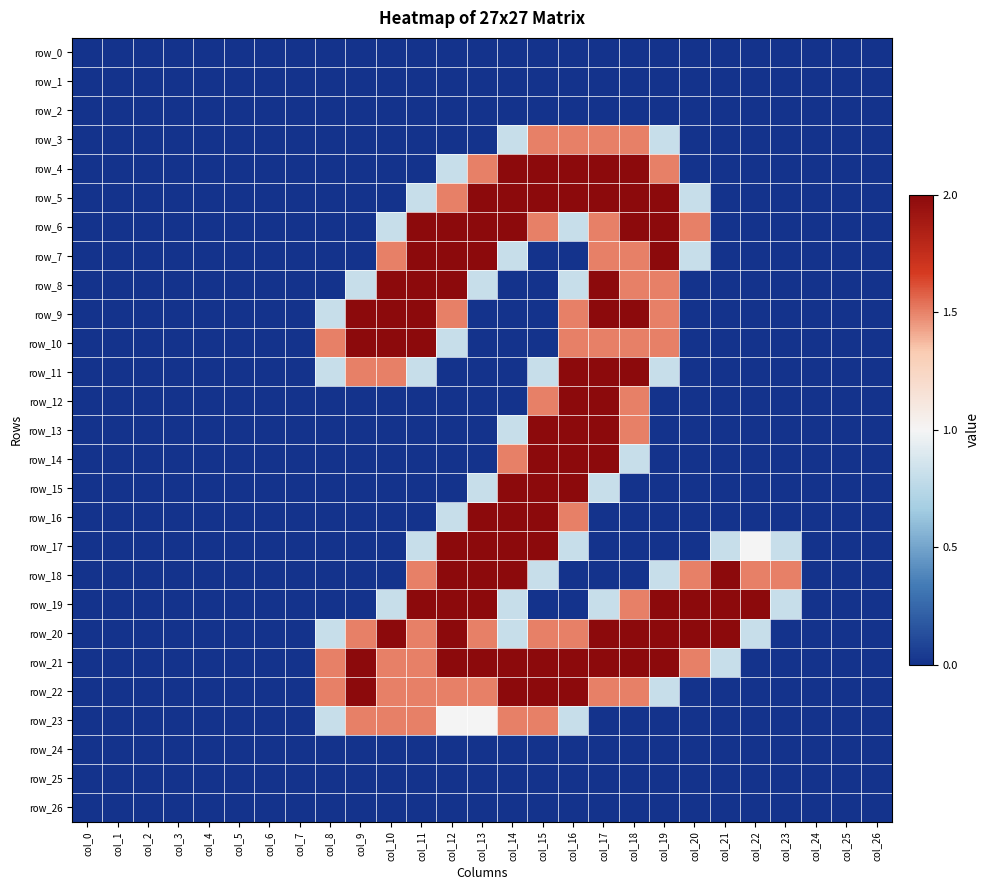

Reading left to right, list all the values displayed in this chart.

row_0: col_0=0.0	col_1=0.0	col_2=0.0	col_3=0.0	col_4=0.0	col_5=0.0	col_6=0.0	col_7=0.0	col_8=0.0	col_9=0.0	col_10=0.0	col_11=0.0	col_12=0.0	col_13=0.0	col_14=0.0	col_15=0.0	col_16=0.0	col_17=0.0	col_18=0.0	col_19=0.0	col_20=0.0	col_21=0.0	col_22=0.0	col_23=0.0	col_24=0.0	col_25=0.0	col_26=0.0
row_1: col_0=0.0	col_1=0.0	col_2=0.0	col_3=0.0	col_4=0.0	col_5=0.0	col_6=0.0	col_7=0.0	col_8=0.0	col_9=0.0	col_10=0.0	col_11=0.0	col_12=0.0	col_13=0.0	col_14=0.0	col_15=0.0	col_16=0.0	col_17=0.0	col_18=0.0	col_19=0.0	col_20=0.0	col_21=0.0	col_22=0.0	col_23=0.0	col_24=0.0	col_25=0.0	col_26=0.0
row_2: col_0=0.0	col_1=0.0	col_2=0.0	col_3=0.0	col_4=0.0	col_5=0.0	col_6=0.0	col_7=0.0	col_8=0.0	col_9=0.0	col_10=0.0	col_11=0.0	col_12=0.0	col_13=0.0	col_14=0.0	col_15=0.0	col_16=0.0	col_17=0.0	col_18=0.0	col_19=0.0	col_20=0.0	col_21=0.0	col_22=0.0	col_23=0.0	col_24=0.0	col_25=0.0	col_26=0.0
row_3: col_0=0.0	col_1=0.0	col_2=0.0	col_3=0.0	col_4=0.0	col_5=0.0	col_6=0.0	col_7=0.0	col_8=0.0	col_9=0.0	col_10=0.0	col_11=0.0	col_12=0.0	col_13=0.0	col_14=0.8	col_15=1.5	col_16=1.5	col_17=1.5	col_18=1.5	col_19=0.8	col_20=0.0	col_21=0.0	col_22=0.0	col_23=0.0	col_24=0.0	col_25=0.0	col_26=0.0
row_4: col_0=0.0	col_1=0.0	col_2=0.0	col_3=0.0	col_4=0.0	col_5=0.0	col_6=0.0	col_7=0.0	col_8=0.0	col_9=0.0	col_10=0.0	col_11=0.0	col_12=0.8	col_13=1.5	col_14=2.0	col_15=2.0	col_16=2.0	col_17=2.0	col_18=2.0	col_19=1.5	col_20=0.0	col_21=0.0	col_22=0.0	col_23=0.0	col_24=0.0	col_25=0.0	col_26=0.0
row_5: col_0=0.0	col_1=0.0	col_2=0.0	col_3=0.0	col_4=0.0	col_5=0.0	col_6=0.0	col_7=0.0	col_8=0.0	col_9=0.0	col_10=0.0	col_11=0.8	col_12=1.5	col_13=2.0	col_14=2.0	col_15=2.0	col_16=2.0	col_17=2.0	col_18=2.0	col_19=2.0	col_20=0.8	col_21=0.0	col_22=0.0	col_23=0.0	col_24=0.0	col_25=0.0	col_26=0.0
row_6: col_0=0.0	col_1=0.0	col_2=0.0	col_3=0.0	col_4=0.0	col_5=0.0	col_6=0.0	col_7=0.0	col_8=0.0	col_9=0.0	col_10=0.8	col_11=2.0	col_12=2.0	col_13=2.0	col_14=2.0	col_15=1.5	col_16=0.8	col_17=1.5	col_18=2.0	col_19=2.0	col_20=1.5	col_21=0.0	col_22=0.0	col_23=0.0	col_24=0.0	col_25=0.0	col_26=0.0
row_7: col_0=0.0	col_1=0.0	col_2=0.0	col_3=0.0	col_4=0.0	col_5=0.0	col_6=0.0	col_7=0.0	col_8=0.0	col_9=0.0	col_10=1.5	col_11=2.0	col_12=2.0	col_13=2.0	col_14=0.8	col_15=0.0	col_16=0.0	col_17=1.5	col_18=1.5	col_19=2.0	col_20=0.8	col_21=0.0	col_22=0.0	col_23=0.0	col_24=0.0	col_25=0.0	col_26=0.0
row_8: col_0=0.0	col_1=0.0	col_2=0.0	col_3=0.0	col_4=0.0	col_5=0.0	col_6=0.0	col_7=0.0	col_8=0.0	col_9=0.8	col_10=2.0	col_11=2.0	col_12=2.0	col_13=0.8	col_14=0.0	col_15=0.0	col_16=0.8	col_17=2.0	col_18=1.5	col_19=1.5	col_20=0.0	col_21=0.0	col_22=0.0	col_23=0.0	col_24=0.0	col_25=0.0	col_26=0.0
row_9: col_0=0.0	col_1=0.0	col_2=0.0	col_3=0.0	col_4=0.0	col_5=0.0	col_6=0.0	col_7=0.0	col_8=0.8	col_9=2.0	col_10=2.0	col_11=2.0	col_12=1.5	col_13=0.0	col_14=0.0	col_15=0.0	col_16=1.5	col_17=2.0	col_18=2.0	col_19=1.5	col_20=0.0	col_21=0.0	col_22=0.0	col_23=0.0	col_24=0.0	col_25=0.0	col_26=0.0
row_10: col_0=0.0	col_1=0.0	col_2=0.0	col_3=0.0	col_4=0.0	col_5=0.0	col_6=0.0	col_7=0.0	col_8=1.5	col_9=2.0	col_10=2.0	col_11=2.0	col_12=0.8	col_13=0.0	col_14=0.0	col_15=0.0	col_16=1.5	col_17=1.5	col_18=1.5	col_19=1.5	col_20=0.0	col_21=0.0	col_22=0.0	col_23=0.0	col_24=0.0	col_25=0.0	col_26=0.0
row_11: col_0=0.0	col_1=0.0	col_2=0.0	col_3=0.0	col_4=0.0	col_5=0.0	col_6=0.0	col_7=0.0	col_8=0.8	col_9=1.5	col_10=1.5	col_11=0.8	col_12=0.0	col_13=0.0	col_14=0.0	col_15=0.8	col_16=2.0	col_17=2.0	col_18=2.0	col_19=0.8	col_20=0.0	col_21=0.0	col_22=0.0	col_23=0.0	col_24=0.0	col_25=0.0	col_26=0.0
row_12: col_0=0.0	col_1=0.0	col_2=0.0	col_3=0.0	col_4=0.0	col_5=0.0	col_6=0.0	col_7=0.0	col_8=0.0	col_9=0.0	col_10=0.0	col_11=0.0	col_12=0.0	col_13=0.0	col_14=0.0	col_15=1.5	col_16=2.0	col_17=2.0	col_18=1.5	col_19=0.0	col_20=0.0	col_21=0.0	col_22=0.0	col_23=0.0	col_24=0.0	col_25=0.0	col_26=0.0
row_13: col_0=0.0	col_1=0.0	col_2=0.0	col_3=0.0	col_4=0.0	col_5=0.0	col_6=0.0	col_7=0.0	col_8=0.0	col_9=0.0	col_10=0.0	col_11=0.0	col_12=0.0	col_13=0.0	col_14=0.8	col_15=2.0	col_16=2.0	col_17=2.0	col_18=1.5	col_19=0.0	col_20=0.0	col_21=0.0	col_22=0.0	col_23=0.0	col_24=0.0	col_25=0.0	col_26=0.0
row_14: col_0=0.0	col_1=0.0	col_2=0.0	col_3=0.0	col_4=0.0	col_5=0.0	col_6=0.0	col_7=0.0	col_8=0.0	col_9=0.0	col_10=0.0	col_11=0.0	col_12=0.0	col_13=0.0	col_14=1.5	col_15=2.0	col_16=2.0	col_17=2.0	col_18=0.8	col_19=0.0	col_20=0.0	col_21=0.0	col_22=0.0	col_23=0.0	col_24=0.0	col_25=0.0	col_26=0.0
row_15: col_0=0.0	col_1=0.0	col_2=0.0	col_3=0.0	col_4=0.0	col_5=0.0	col_6=0.0	col_7=0.0	col_8=0.0	col_9=0.0	col_10=0.0	col_11=0.0	col_12=0.0	col_13=0.8	col_14=2.0	col_15=2.0	col_16=2.0	col_17=0.8	col_18=0.0	col_19=0.0	col_20=0.0	col_21=0.0	col_22=0.0	col_23=0.0	col_24=0.0	col_25=0.0	col_26=0.0
row_16: col_0=0.0	col_1=0.0	col_2=0.0	col_3=0.0	col_4=0.0	col_5=0.0	col_6=0.0	col_7=0.0	col_8=0.0	col_9=0.0	col_10=0.0	col_11=0.0	col_12=0.8	col_13=2.0	col_14=2.0	col_15=2.0	col_16=1.5	col_17=0.0	col_18=0.0	col_19=0.0	col_20=0.0	col_21=0.0	col_22=0.0	col_23=0.0	col_24=0.0	col_25=0.0	col_26=0.0
row_17: col_0=0.0	col_1=0.0	col_2=0.0	col_3=0.0	col_4=0.0	col_5=0.0	col_6=0.0	col_7=0.0	col_8=0.0	col_9=0.0	col_10=0.0	col_11=0.8	col_12=2.0	col_13=2.0	col_14=2.0	col_15=2.0	col_16=0.8	col_17=0.0	col_18=0.0	col_19=0.0	col_20=0.0	col_21=0.8	col_22=1.0	col_23=0.8	col_24=0.0	col_25=0.0	col_26=0.0
row_18: col_0=0.0	col_1=0.0	col_2=0.0	col_3=0.0	col_4=0.0	col_5=0.0	col_6=0.0	col_7=0.0	col_8=0.0	col_9=0.0	col_10=0.0	col_11=1.5	col_12=2.0	col_13=2.0	col_14=2.0	col_15=0.8	col_16=0.0	col_17=0.0	col_18=0.0	col_19=0.8	col_20=1.5	col_21=2.0	col_22=1.5	col_23=1.5	col_24=0.0	col_25=0.0	col_26=0.0
row_19: col_0=0.0	col_1=0.0	col_2=0.0	col_3=0.0	col_4=0.0	col_5=0.0	col_6=0.0	col_7=0.0	col_8=0.0	col_9=0.0	col_10=0.8	col_11=2.0	col_12=2.0	col_13=2.0	col_14=0.8	col_15=0.0	col_16=0.0	col_17=0.8	col_18=1.5	col_19=2.0	col_20=2.0	col_21=2.0	col_22=2.0	col_23=0.8	col_24=0.0	col_25=0.0	col_26=0.0
row_20: col_0=0.0	col_1=0.0	col_2=0.0	col_3=0.0	col_4=0.0	col_5=0.0	col_6=0.0	col_7=0.0	col_8=0.8	col_9=1.5	col_10=2.0	col_11=1.5	col_12=2.0	col_13=1.5	col_14=0.8	col_15=1.5	col_16=1.5	col_17=2.0	col_18=2.0	col_19=2.0	col_20=2.0	col_21=2.0	col_22=0.8	col_23=0.0	col_24=0.0	col_25=0.0	col_26=0.0
row_21: col_0=0.0	col_1=0.0	col_2=0.0	col_3=0.0	col_4=0.0	col_5=0.0	col_6=0.0	col_7=0.0	col_8=1.5	col_9=2.0	col_10=1.5	col_11=1.5	col_12=2.0	col_13=2.0	col_14=2.0	col_15=2.0	col_16=2.0	col_17=2.0	col_18=2.0	col_19=2.0	col_20=1.5	col_21=0.8	col_22=0.0	col_23=0.0	col_24=0.0	col_25=0.0	col_26=0.0
row_22: col_0=0.0	col_1=0.0	col_2=0.0	col_3=0.0	col_4=0.0	col_5=0.0	col_6=0.0	col_7=0.0	col_8=1.5	col_9=2.0	col_10=1.5	col_11=1.5	col_12=1.5	col_13=1.5	col_14=2.0	col_15=2.0	col_16=2.0	col_17=1.5	col_18=1.5	col_19=0.8	col_20=0.0	col_21=0.0	col_22=0.0	col_23=0.0	col_24=0.0	col_25=0.0	col_26=0.0
row_23: col_0=0.0	col_1=0.0	col_2=0.0	col_3=0.0	col_4=0.0	col_5=0.0	col_6=0.0	col_7=0.0	col_8=0.8	col_9=1.5	col_10=1.5	col_11=1.5	col_12=1.0	col_13=1.0	col_14=1.5	col_15=1.5	col_16=0.8	col_17=0.0	col_18=0.0	col_19=0.0	col_20=0.0	col_21=0.0	col_22=0.0	col_23=0.0	col_24=0.0	col_25=0.0	col_26=0.0
row_24: col_0=0.0	col_1=0.0	col_2=0.0	col_3=0.0	col_4=0.0	col_5=0.0	col_6=0.0	col_7=0.0	col_8=0.0	col_9=0.0	col_10=0.0	col_11=0.0	col_12=0.0	col_13=0.0	col_14=0.0	col_15=0.0	col_16=0.0	col_17=0.0	col_18=0.0	col_19=0.0	col_20=0.0	col_21=0.0	col_22=0.0	col_23=0.0	col_24=0.0	col_25=0.0	col_26=0.0
row_25: col_0=0.0	col_1=0.0	col_2=0.0	col_3=0.0	col_4=0.0	col_5=0.0	col_6=0.0	col_7=0.0	col_8=0.0	col_9=0.0	col_10=0.0	col_11=0.0	col_12=0.0	col_13=0.0	col_14=0.0	col_15=0.0	col_16=0.0	col_17=0.0	col_18=0.0	col_19=0.0	col_20=0.0	col_21=0.0	col_22=0.0	col_23=0.0	col_24=0.0	col_25=0.0	col_26=0.0
row_26: col_0=0.0	col_1=0.0	col_2=0.0	col_3=0.0	col_4=0.0	col_5=0.0	col_6=0.0	col_7=0.0	col_8=0.0	col_9=0.0	col_10=0.0	col_11=0.0	col_12=0.0	col_13=0.0	col_14=0.0	col_15=0.0	col_16=0.0	col_17=0.0	col_18=0.0	col_19=0.0	col_20=0.0	col_21=0.0	col_22=0.0	col_23=0.0	col_24=0.0	col_25=0.0	col_26=0.0